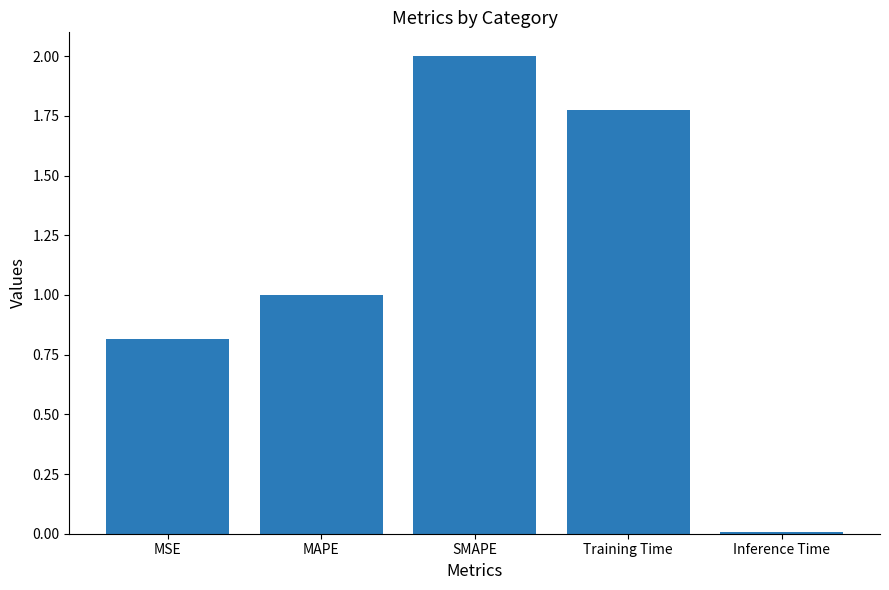

How many bars are there in total?

5